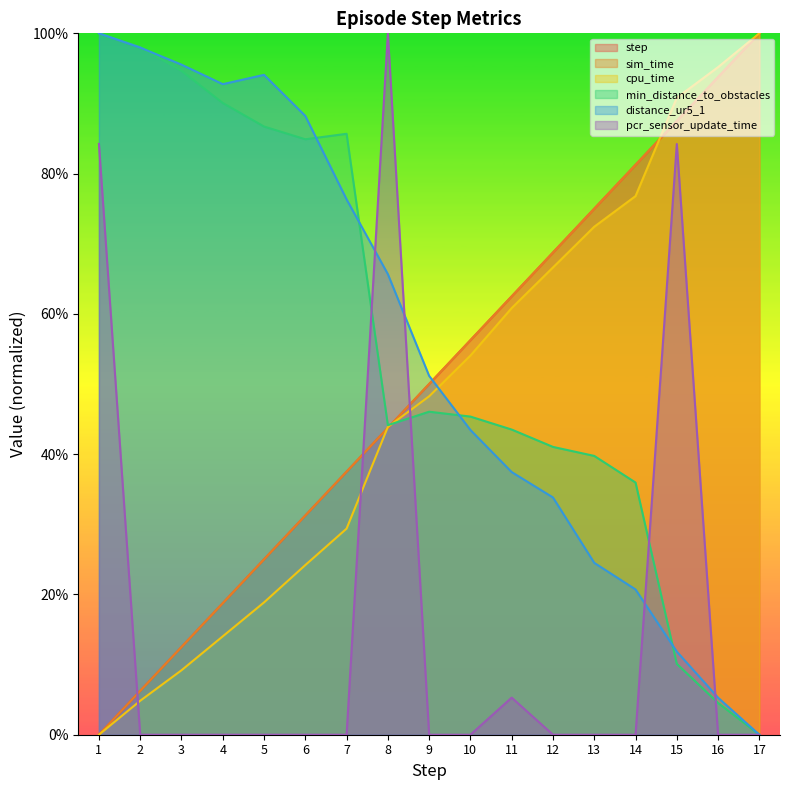

How many categories are shown in the chart?

17